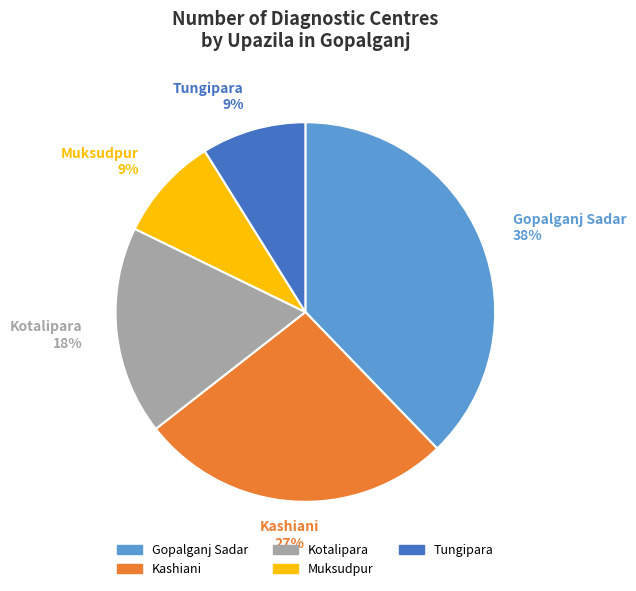

To the nearest percent, what portion does Tungipara represent?

9%